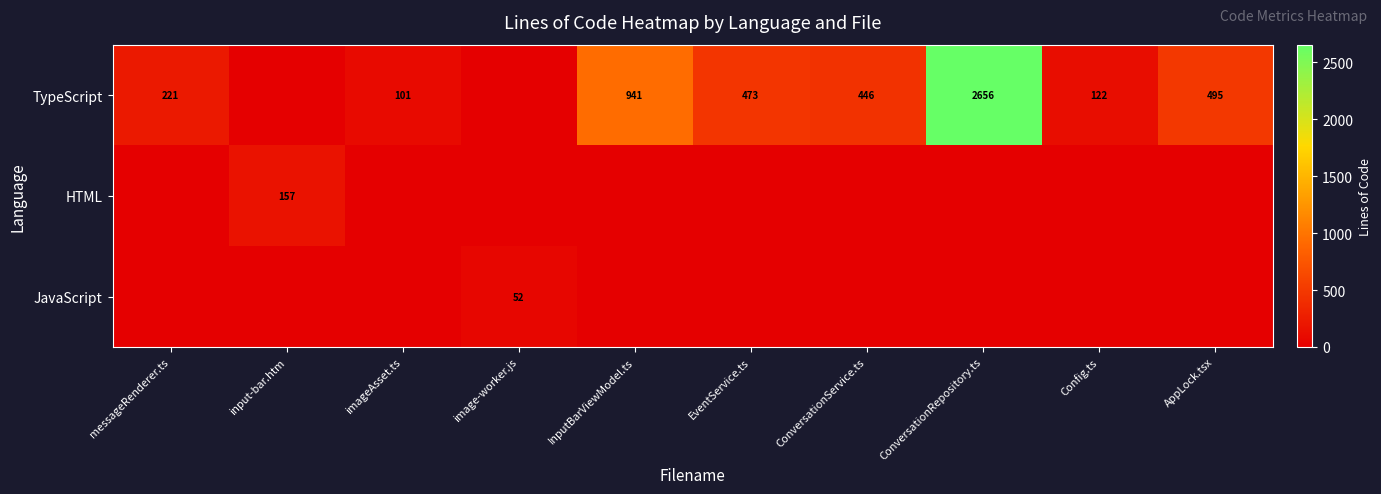

Which has a higher value, imageAsset.ts or AppLock.tsx?

AppLock.tsx